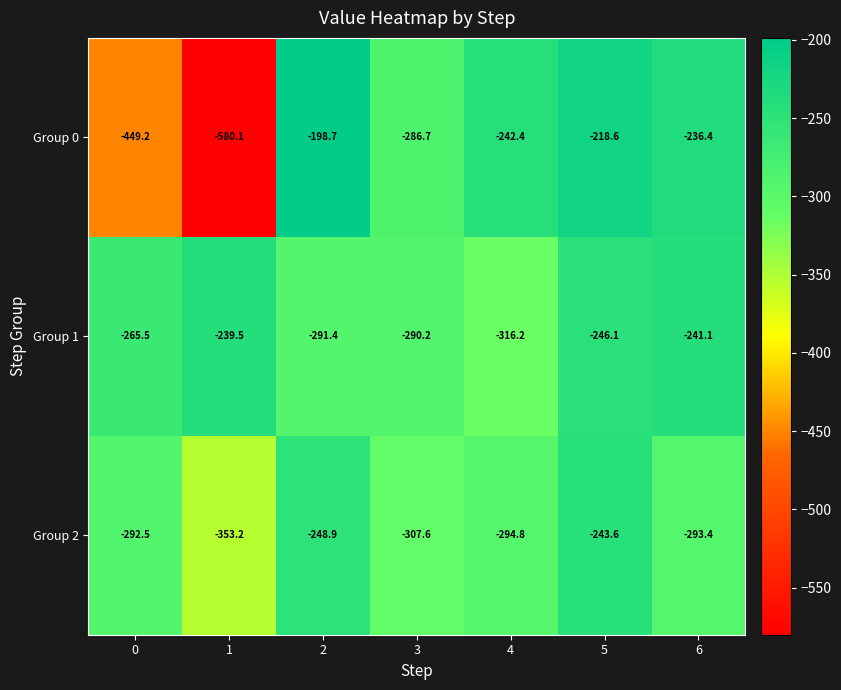

Which series changed the most between 0 and 2?

Group 0